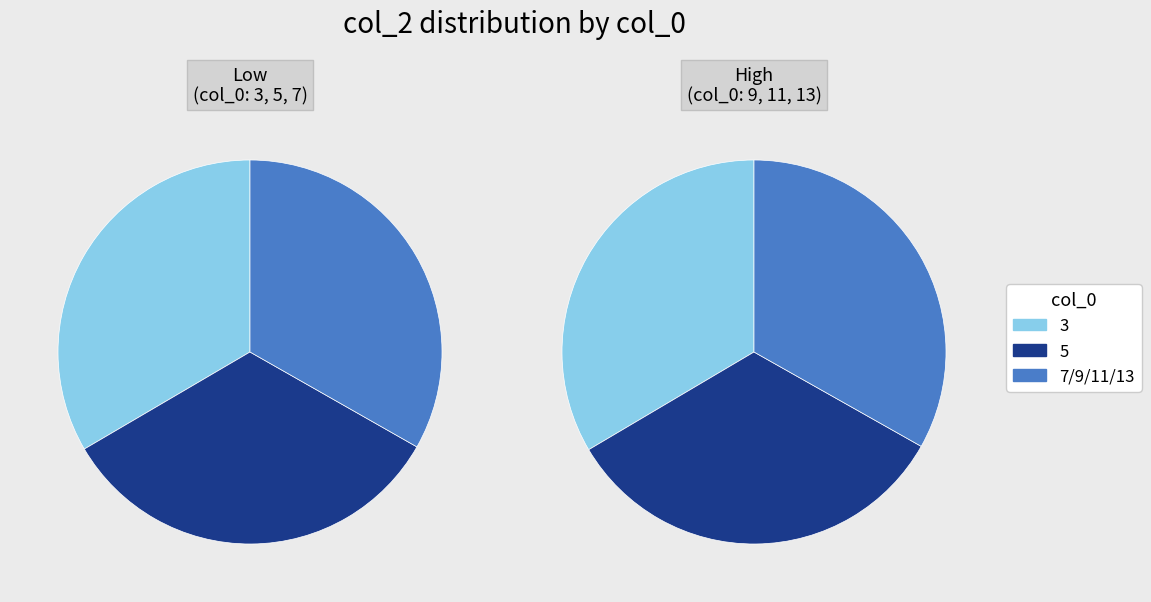

Does any single category account for the majority?

No